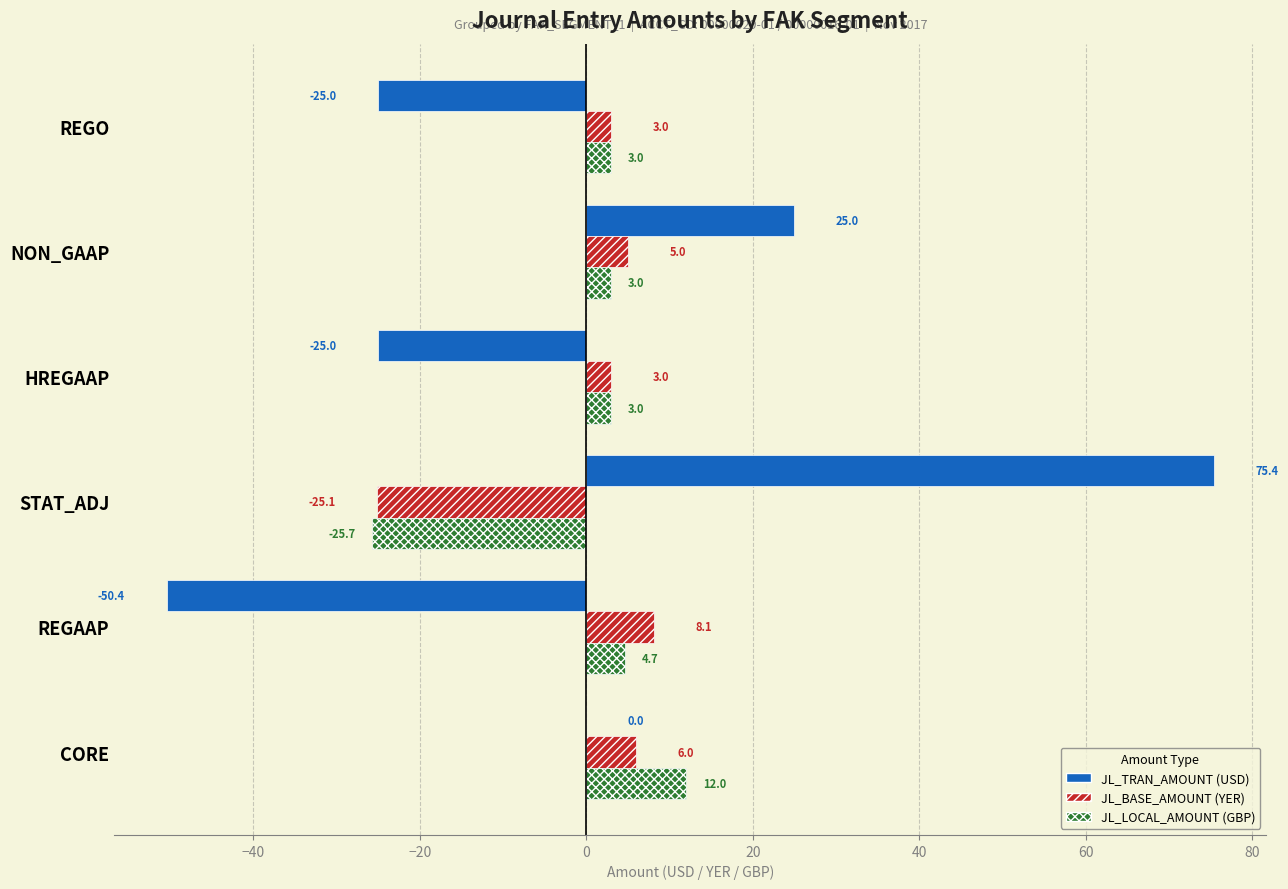

What is the greatest value displayed?

75.4